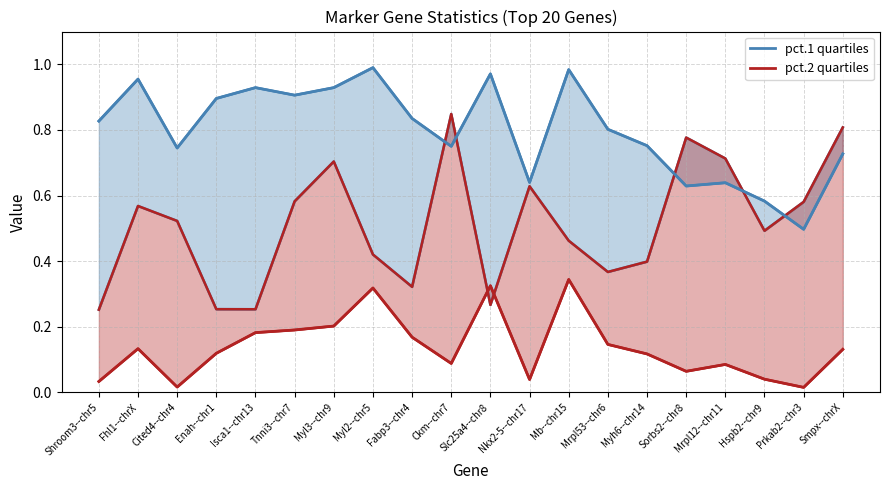

Count the number of categories in the chart.

20